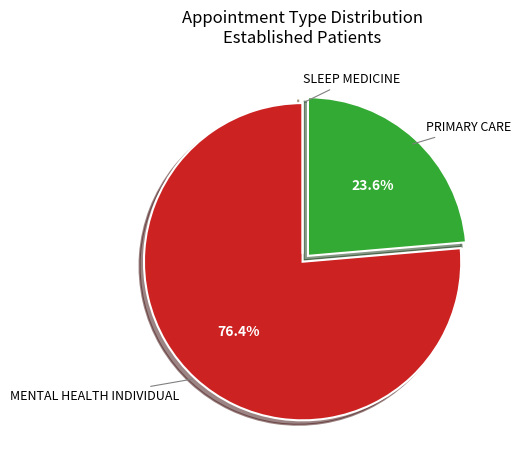

Is there a majority slice in this chart?

Yes